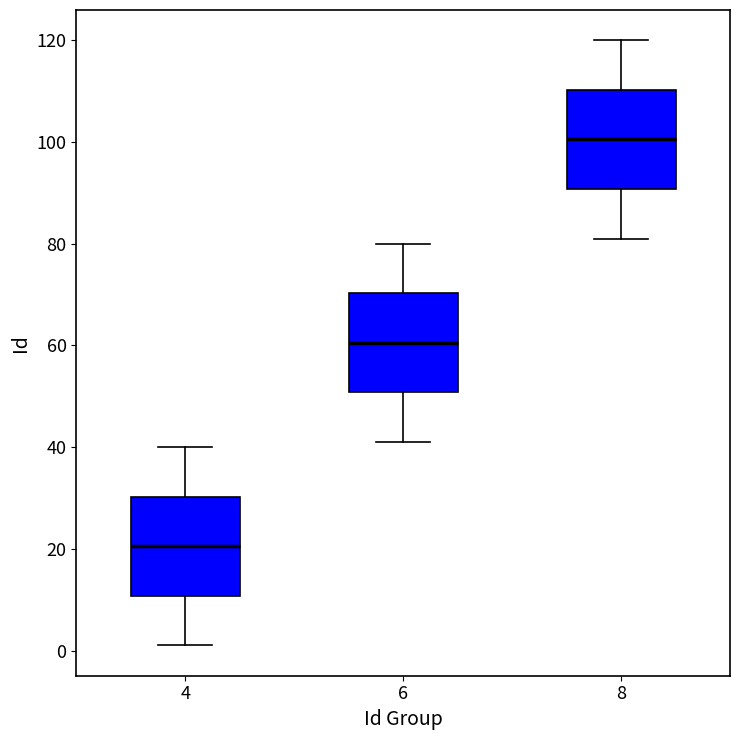

Where does the lower whisker of the box at x = 8 end on the y-axis? The values are not printed on the chart, so give them approximately, as read against the axis.

82